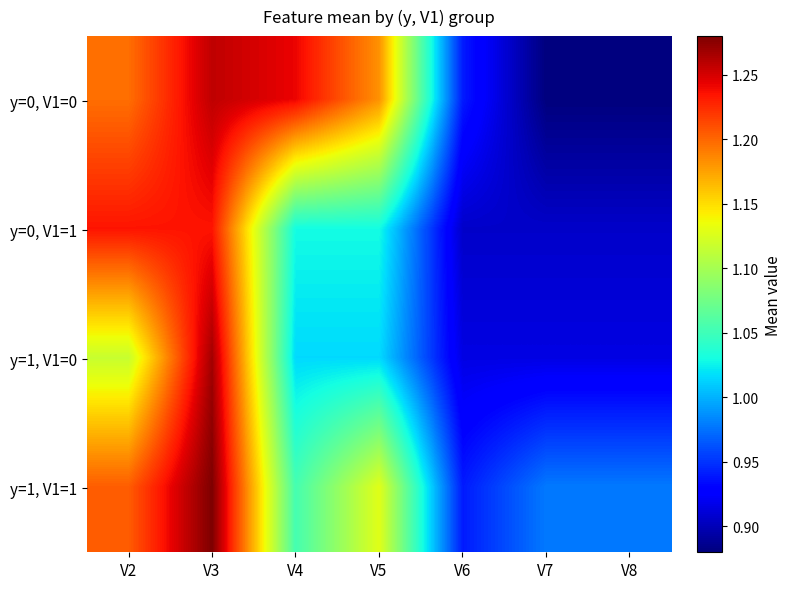

At V8, list the series in order from largest to smallest.

y=1, V1=1, y=1, V1=0, y=0, V1=1, y=0, V1=0